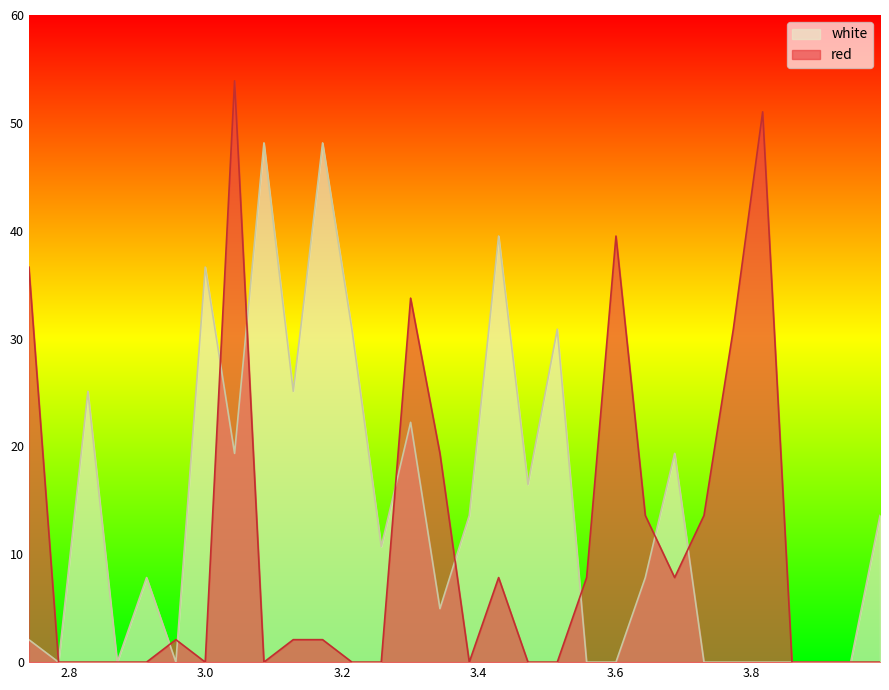

What is the maximum value shown in the chart?

53.9